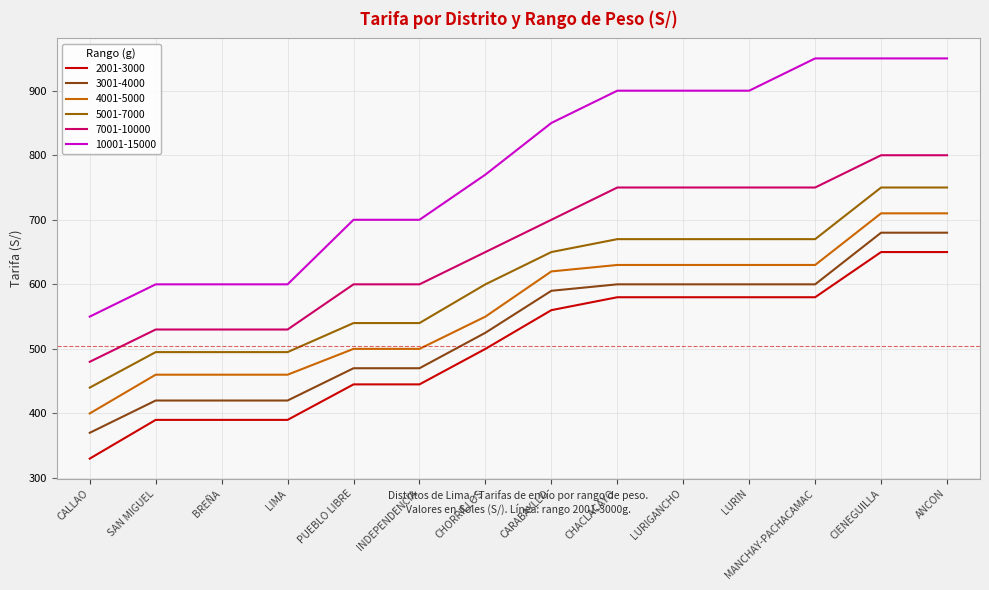

What position from the right is CALLAO?

14